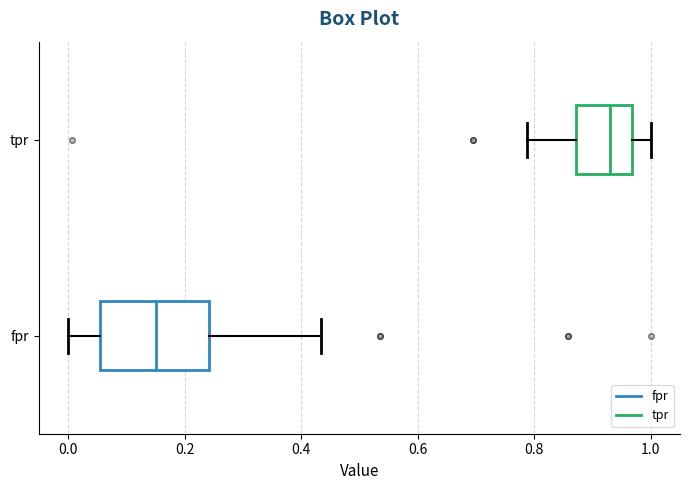

Where is the right edge of the box for fpr on the x-axis? The values are not printed on the chart, so give them approximately, as read against the axis.

0.24